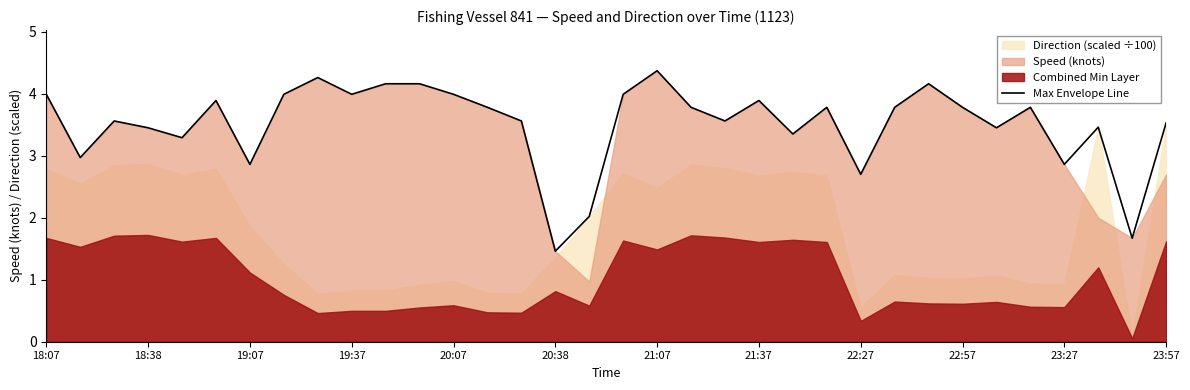

At which label does Max Envelope Line reach its minimum?

20:38